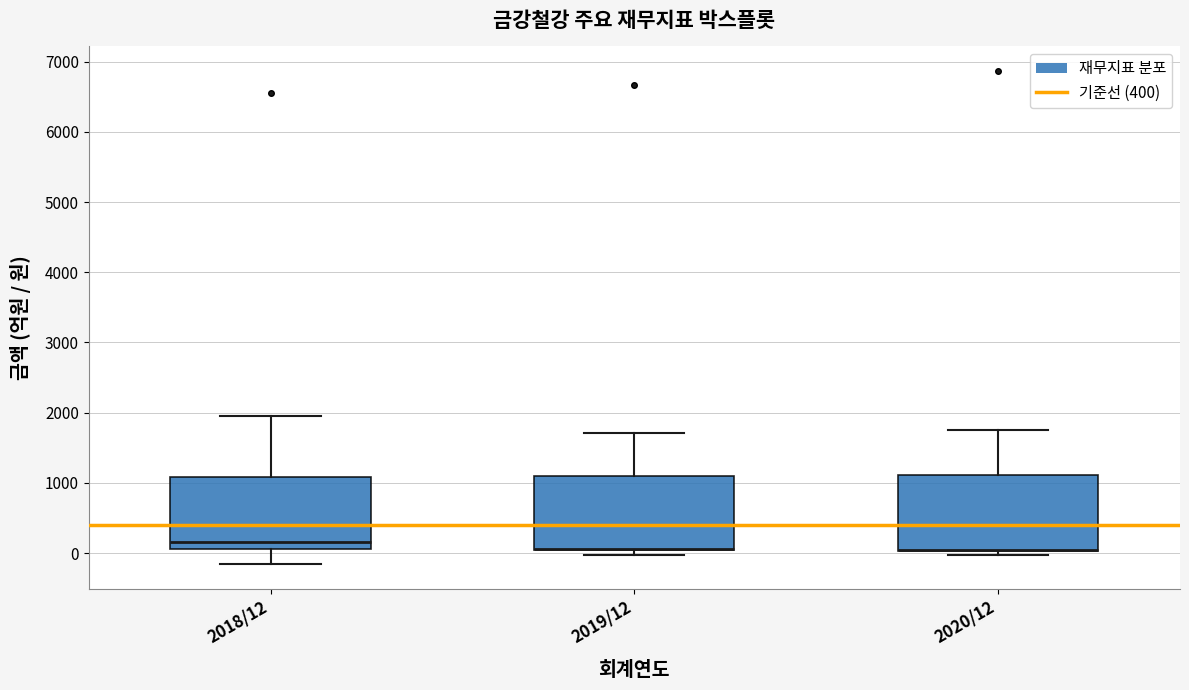

Reading left to right, transcribe this box plot: for each box, give where its median line is, the range the box spans, and where its two whiskers end, as read against the y-axis. The values are not printed on the chart, so give them approximately, as read against the axis.

2018/12: median 200, box 100 to 1100, whiskers -200 to 2000
2019/12: median 100 (drawn on the box's lower edge), box 0 to 1100, whiskers 0 (just below the box's lower edge) to 1700
2020/12: median 0 (drawn on the box's lower edge), box 0 to 1100, whiskers 0 (just below the box's lower edge) to 1800